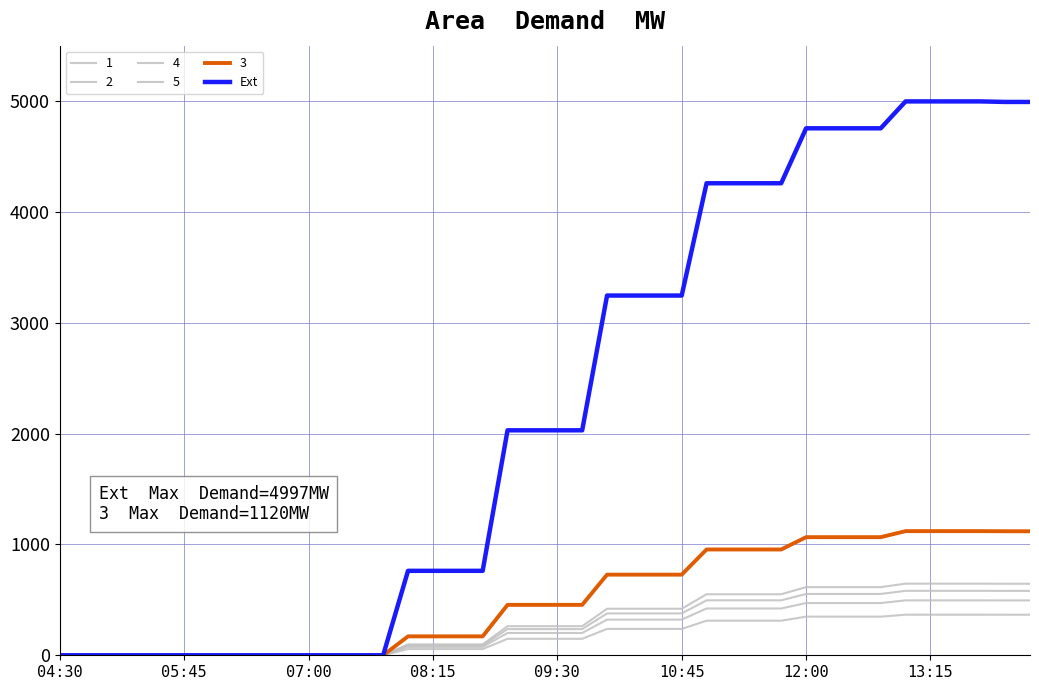

How many lines are shown in the chart?

6